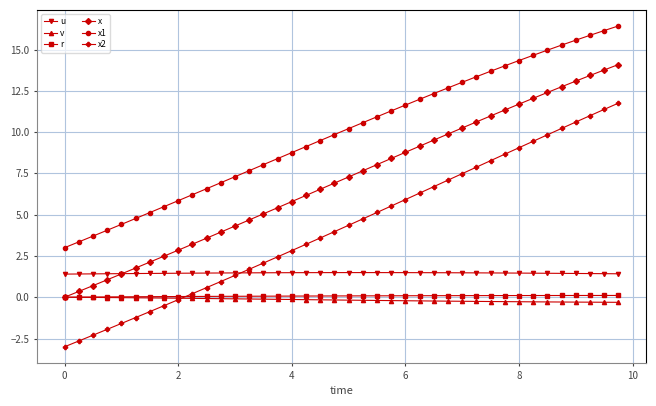

What is the maximum value for u?

1.5